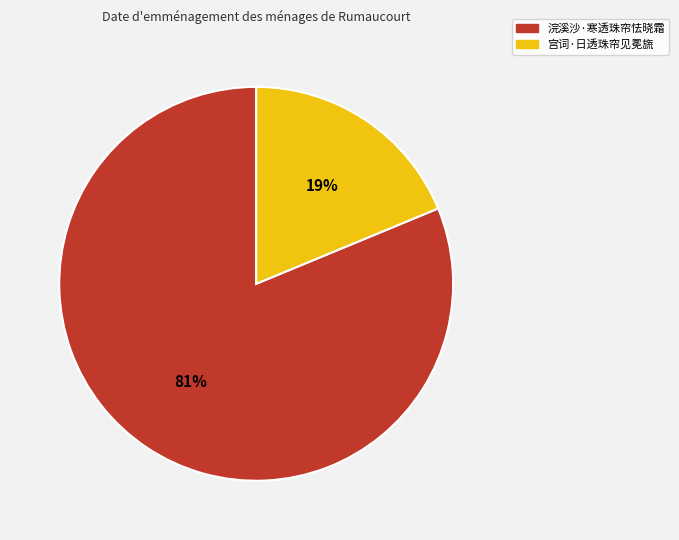

To the nearest percent, what is the combined percentage of 宫词·日透珠帘见冕旒 and 浣溪沙·寒透珠帘怯晓霜?

100%